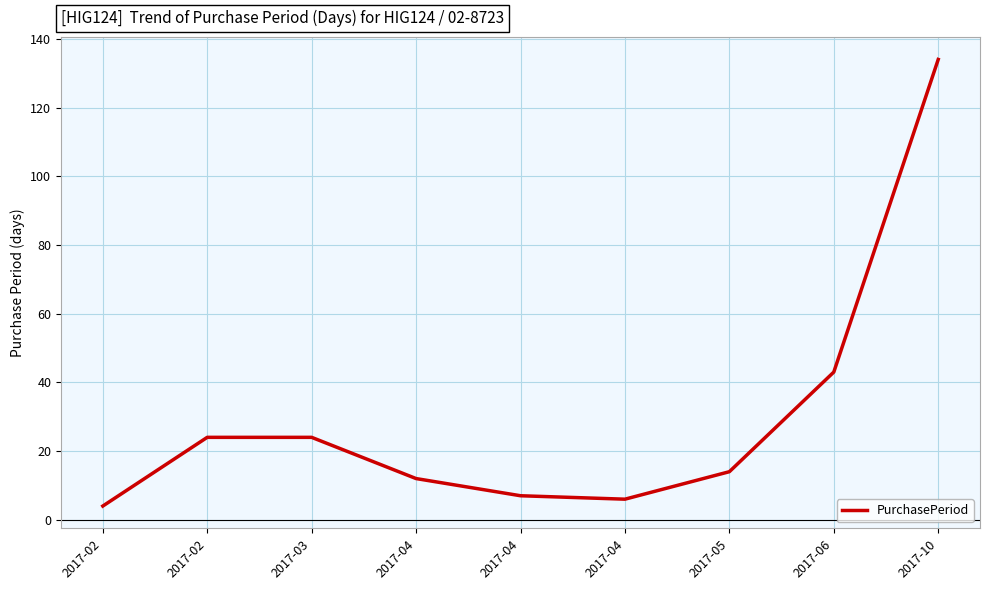

What is the greatest value displayed?

134